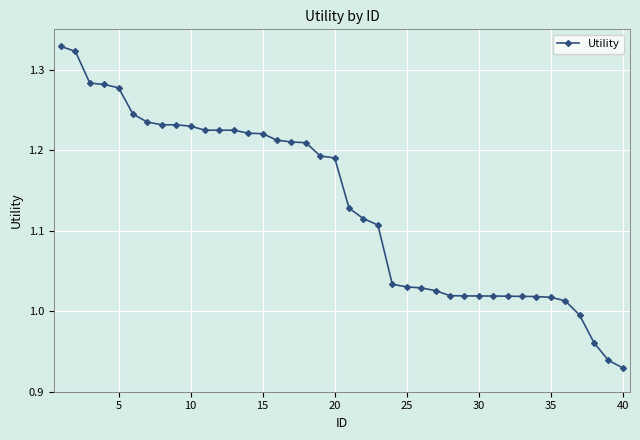

What is the difference between the maximum and second lowest values?

0.4